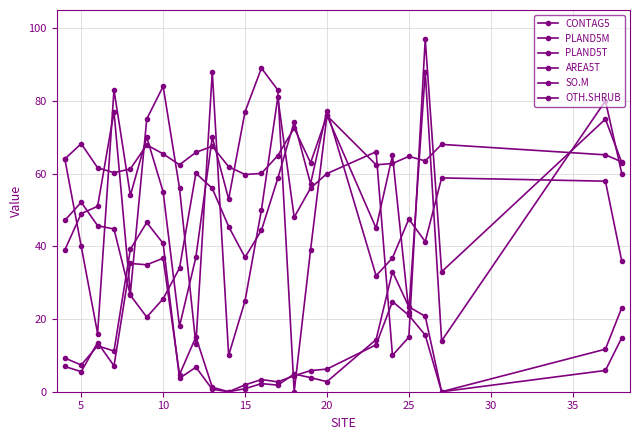

Count the number of data series in this chart.

6